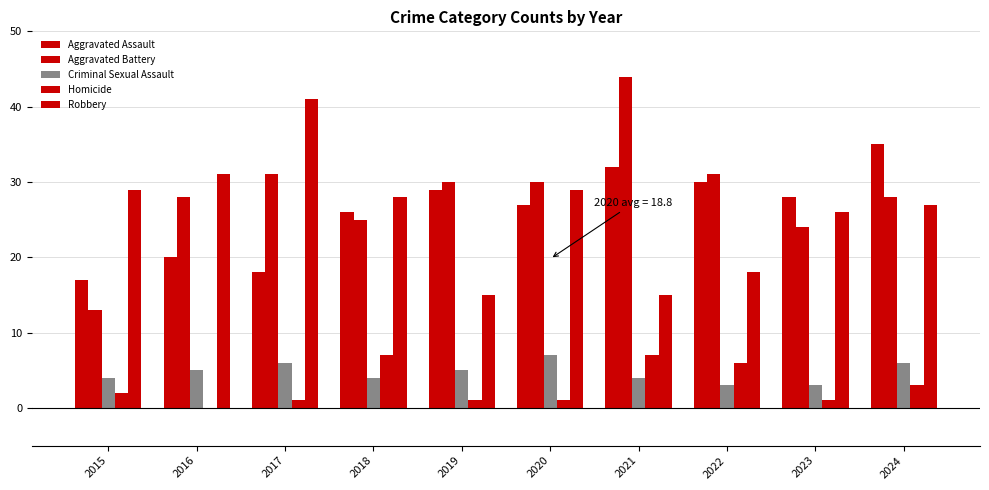

Is the value of Aggravated Assault at 2022 greater than the value of Criminal Sexual Assault at 2015?

Yes